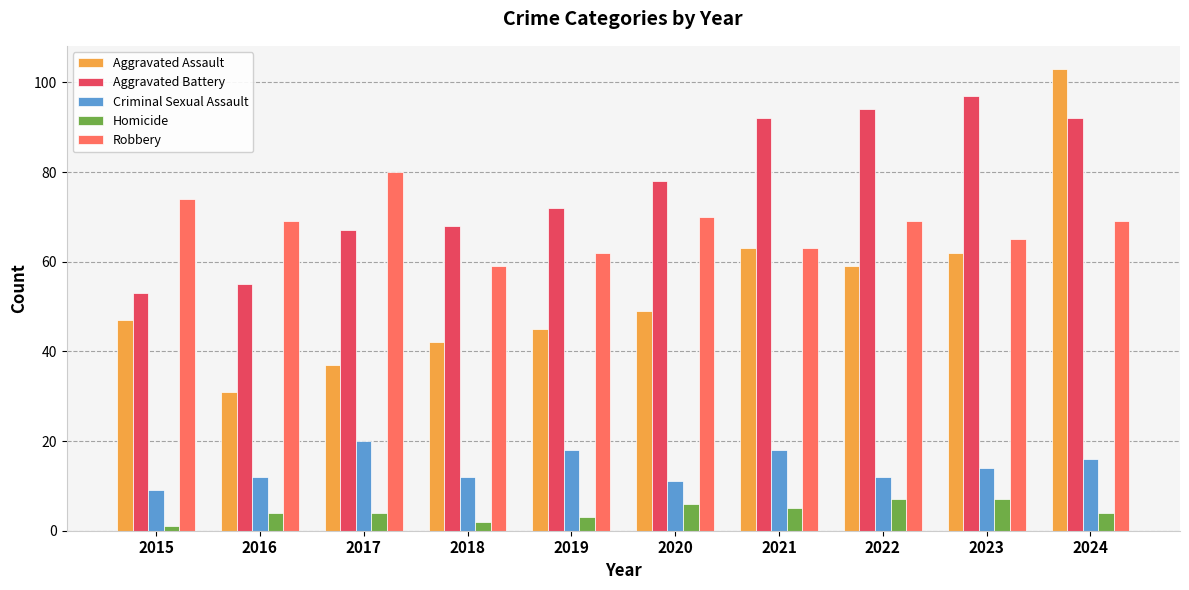

Is the value of Aggravated Battery at 2020 greater than the value of Robbery at 2015?

Yes